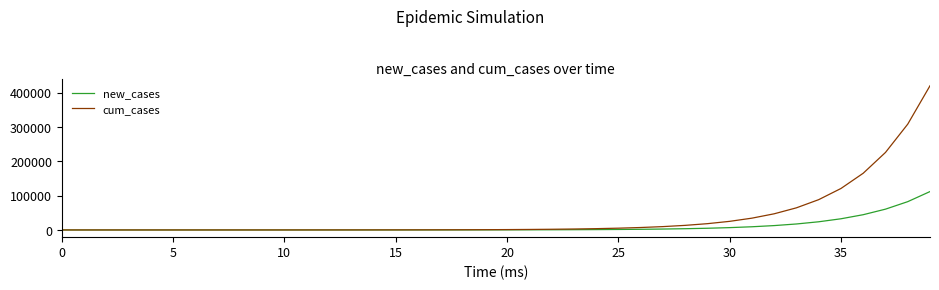

What is the difference between the maximum and minimum values in the cum_cases series?

419884.7